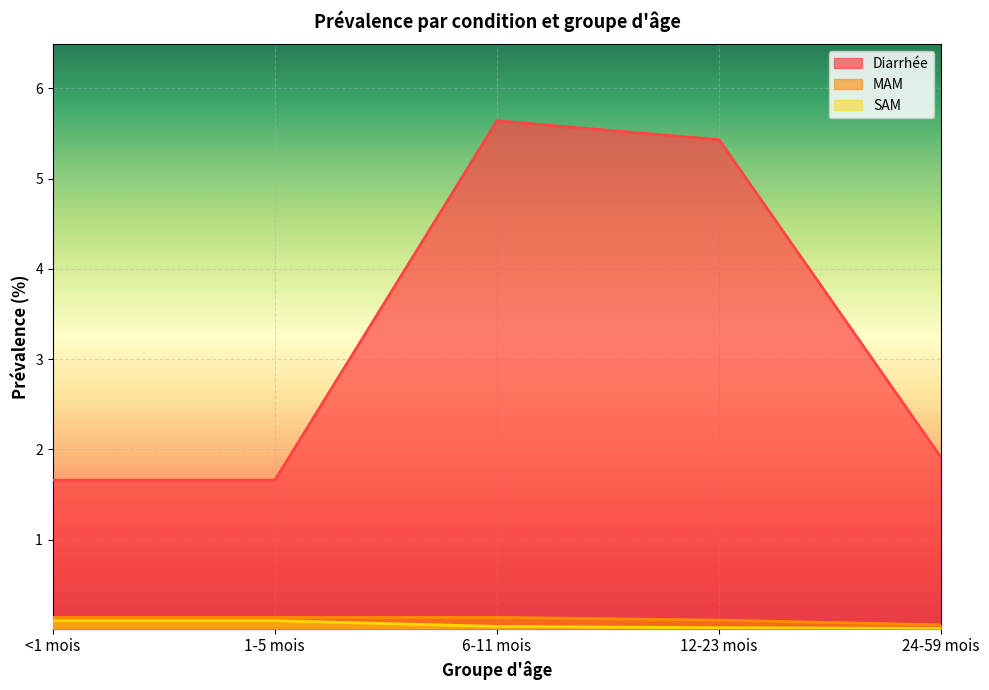

What is the sum of all MAM values?

0.6